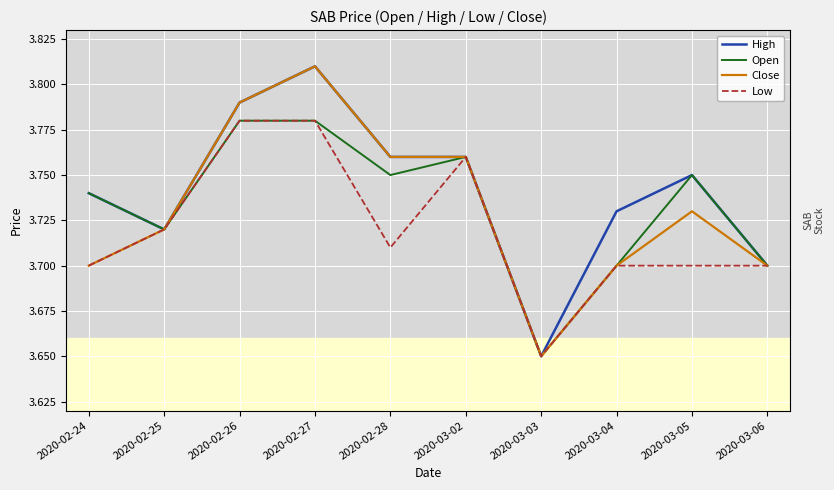

At which category does the chart reach its minimum across all series?

2020-03-03